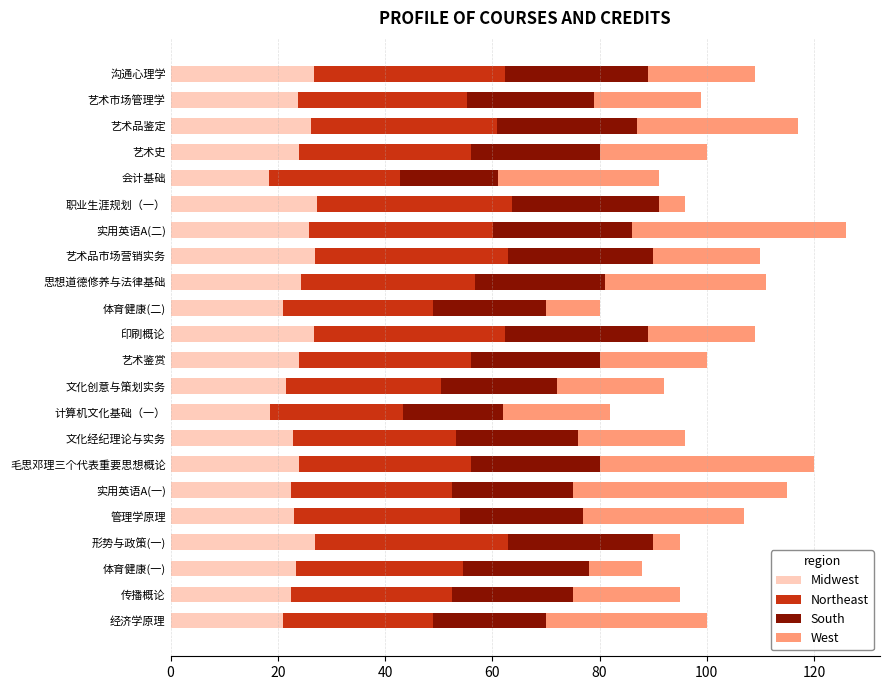

How many data points does each series have?

22